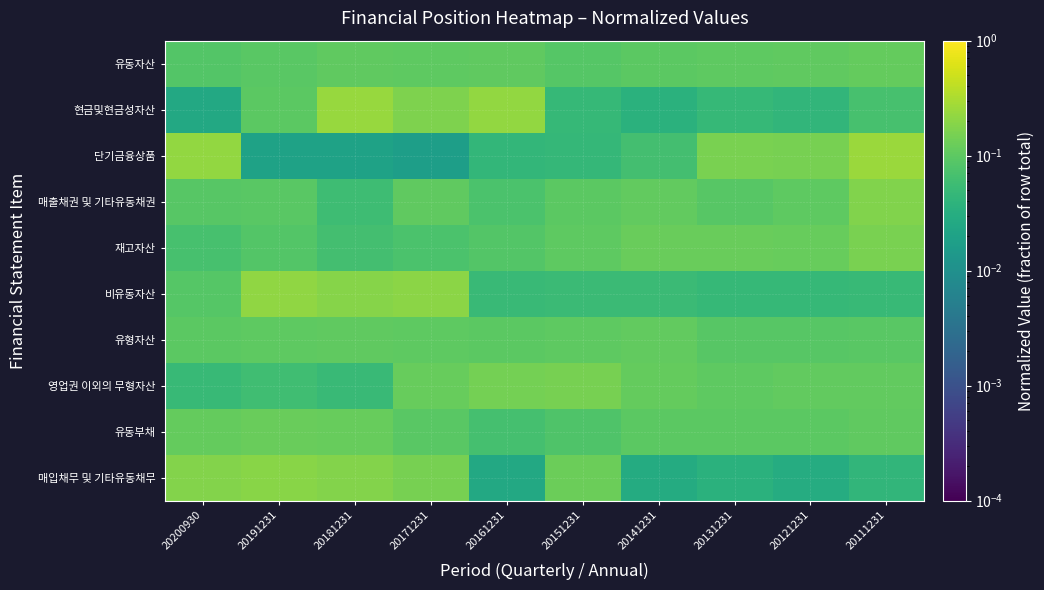

At which category is the sum across all series the highest?

20111231